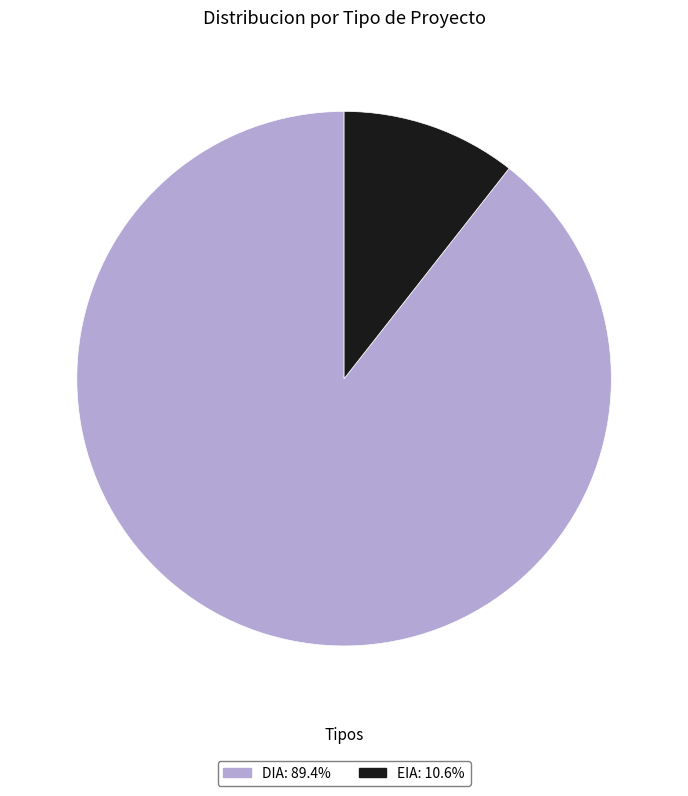

Is there any slice that represents more than half of the pie?

Yes